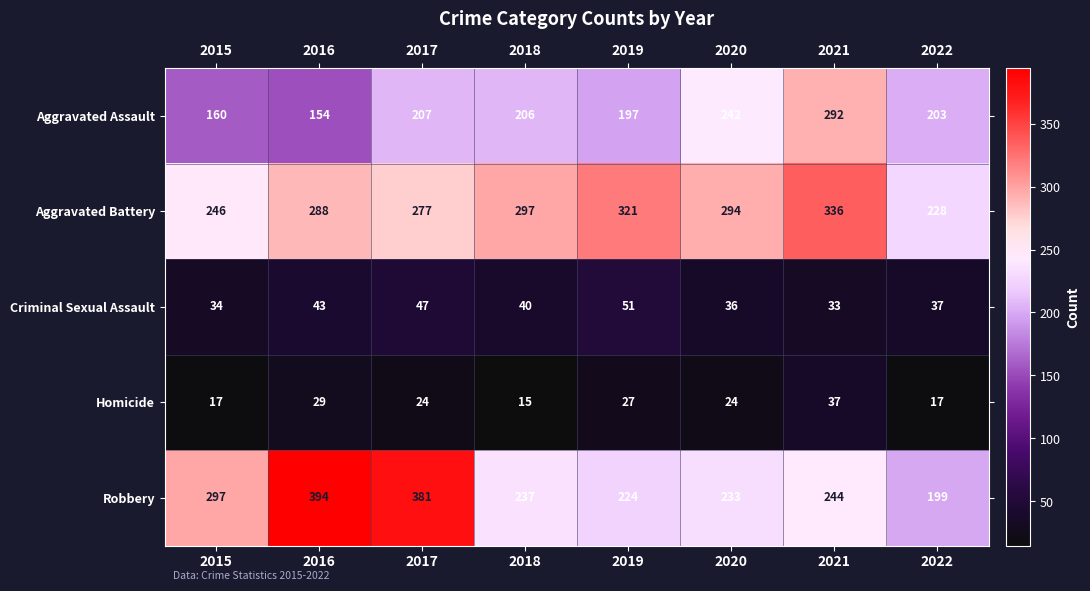

What is the spread (max minus min) of values at 2018?

282